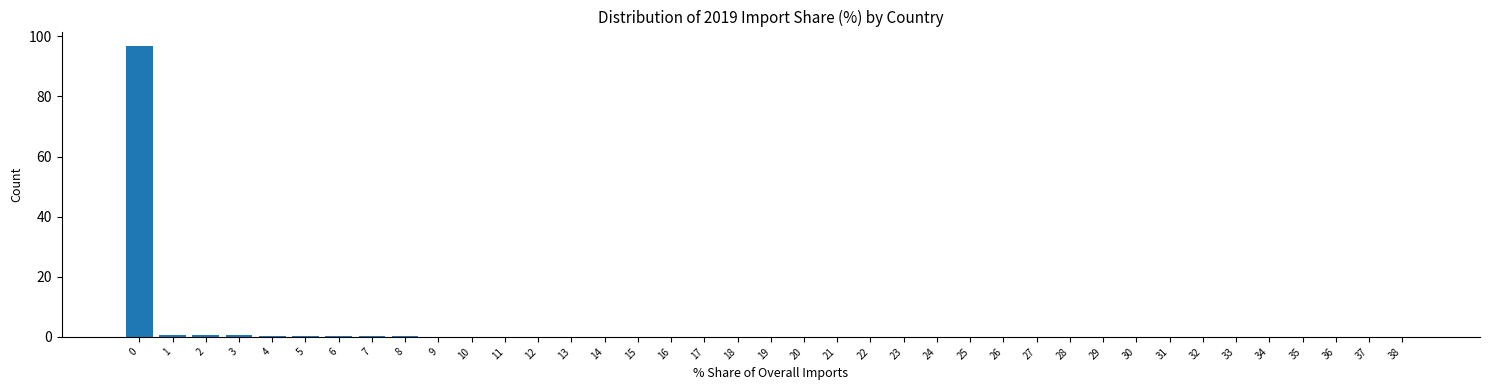

The chart shows a value of -66.9 at 34. True or false?

False